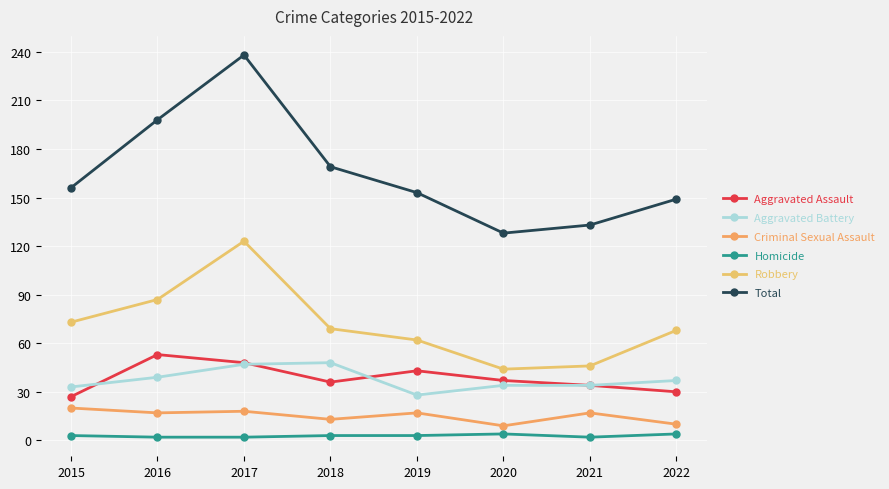

True or false: Total has more than 2 interior local peaks.

False